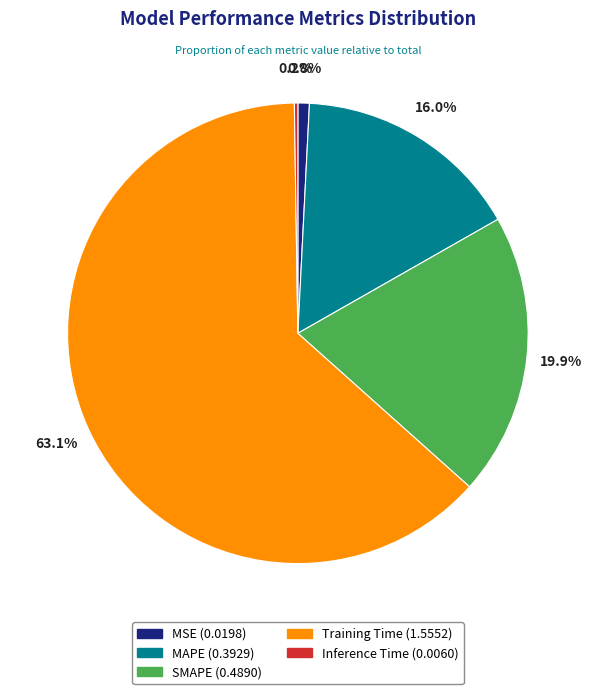

Which has a higher value, SMAPE or Training Time?

Training Time